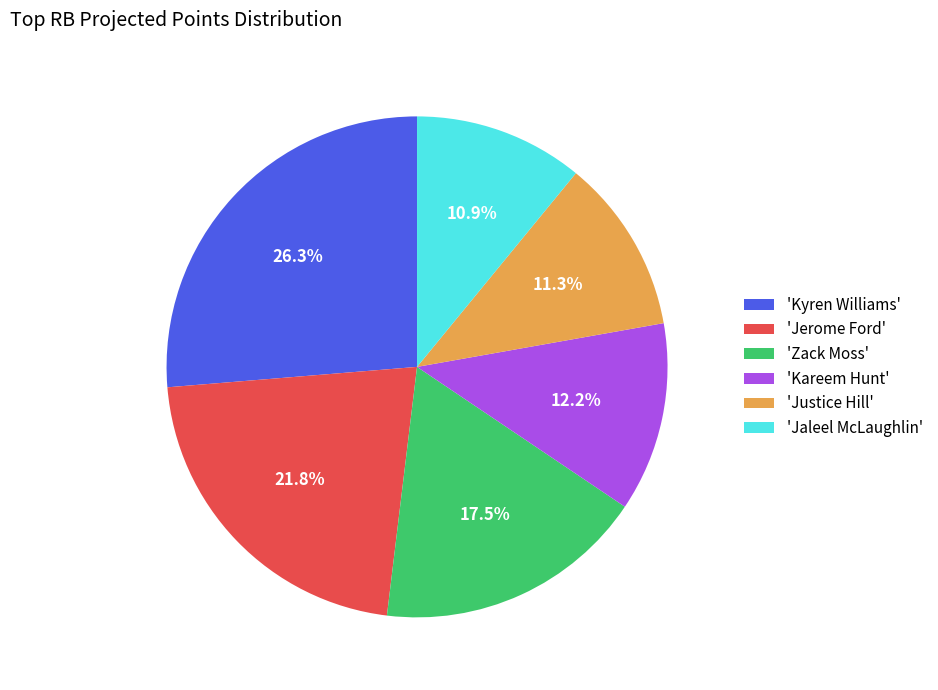

Do 'Jaleel McLaughlin' and 'Zack Moss' together represent more than half of the pie?

No